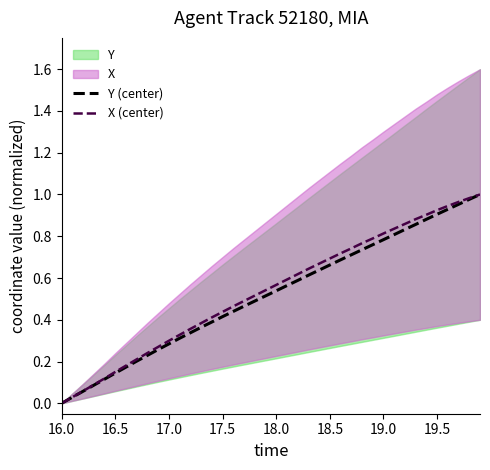

What is the average value of the Y (center) series?

0.5